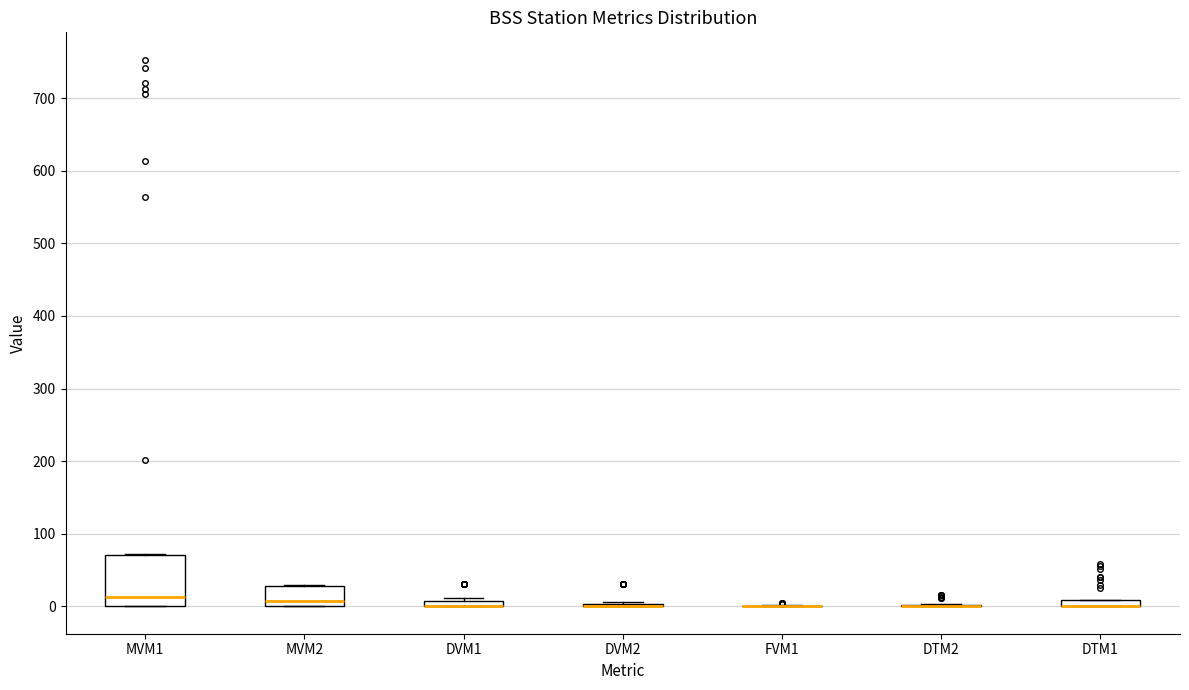

Comparing the boxes themselves (not the whiskers), which one is the tallest?

MVM1